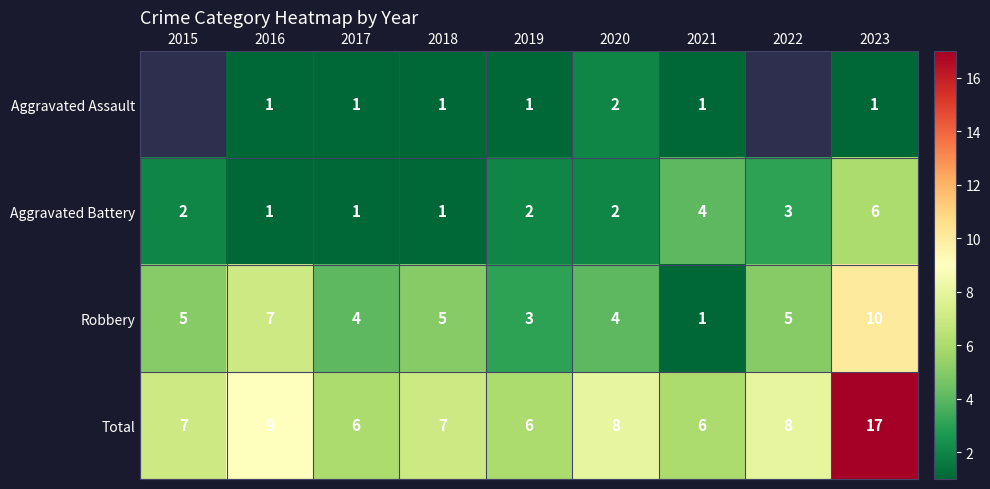

Count the Aggravated Battery values in the range 1 to 3.

7